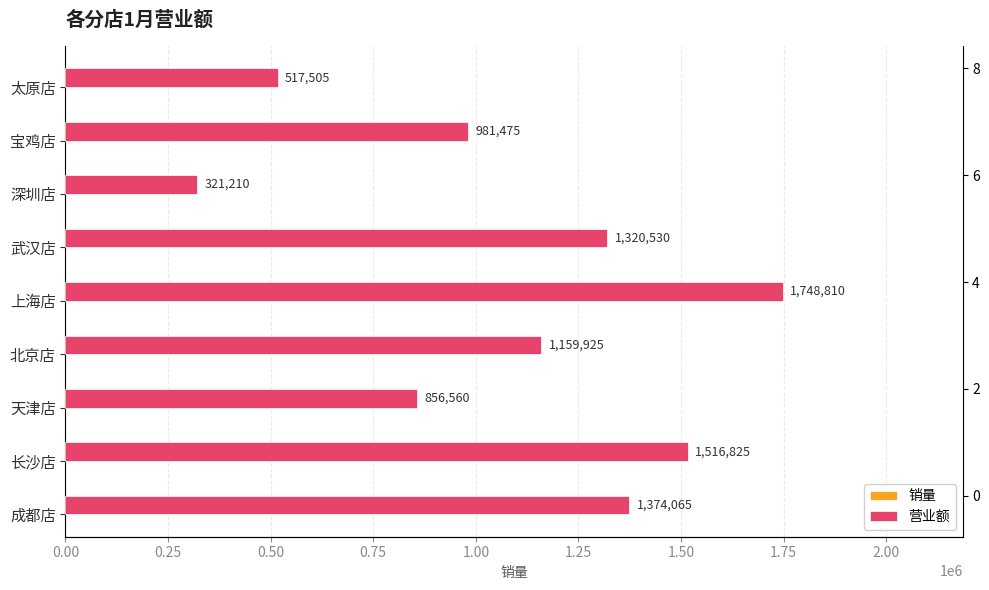

What is the difference between the 销量 values at 长沙店 and 宝鸡店?

30